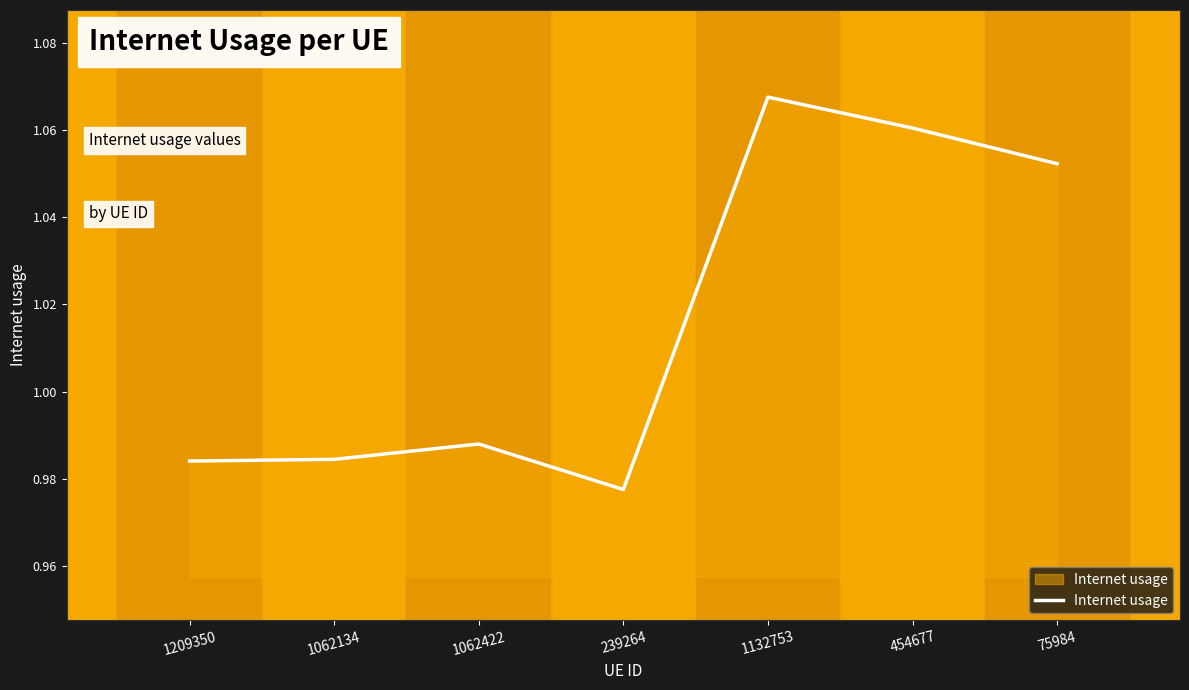

Which has a higher value, 1062422 or 239264?

1062422